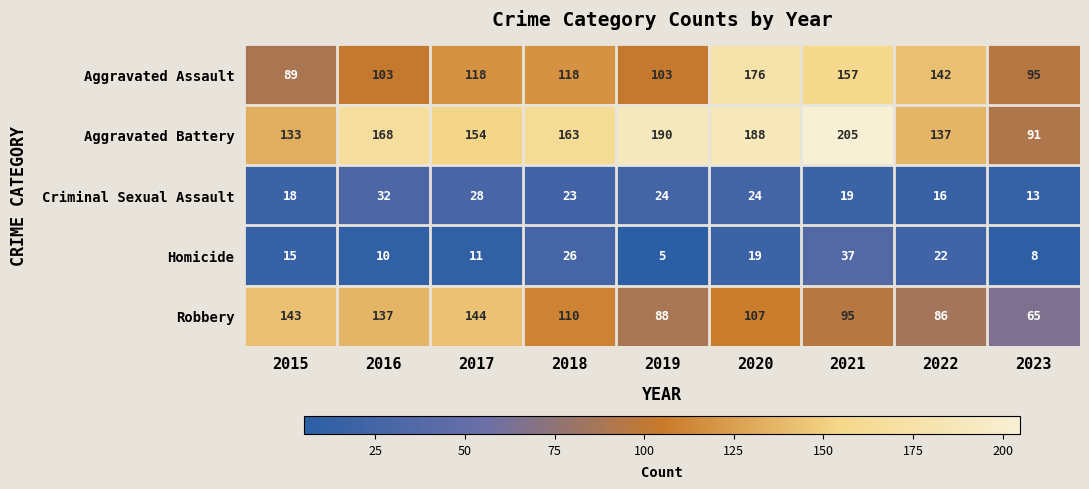

Rank the series by their maximum value, from highest to lowest.

Aggravated Battery, Aggravated Assault, Robbery, Homicide, Criminal Sexual Assault